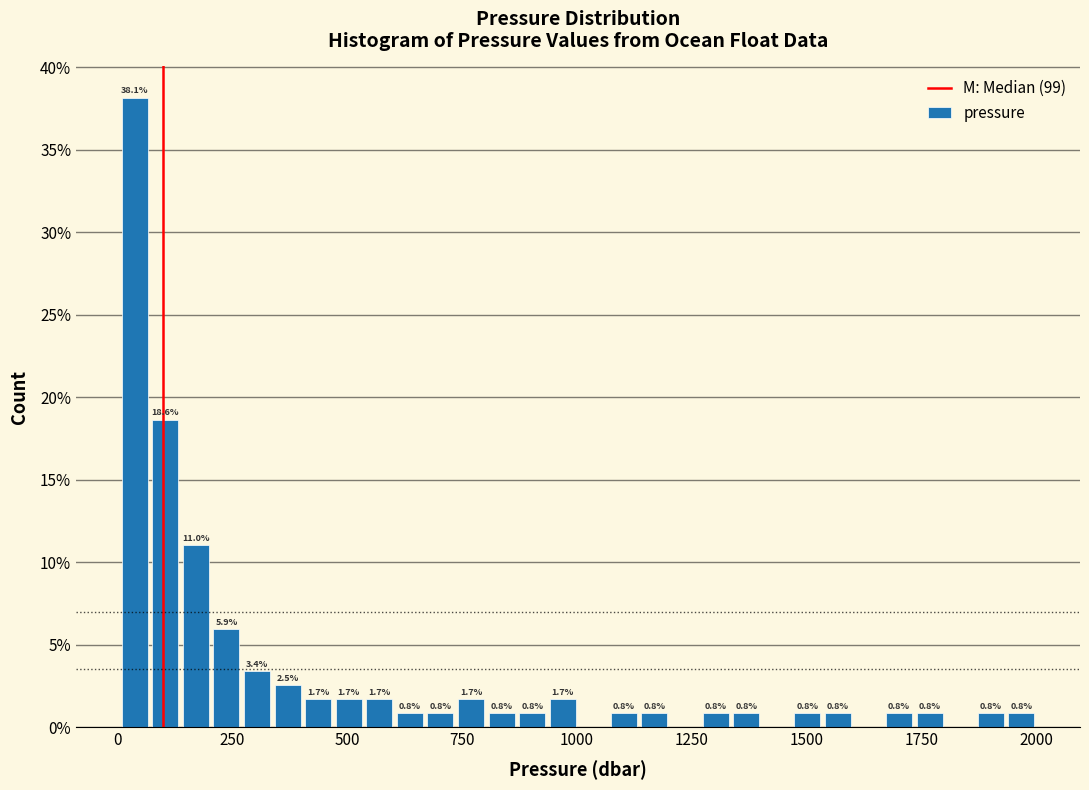

Read against the x-axis, roughly where is the centre of the tallest bar?

50